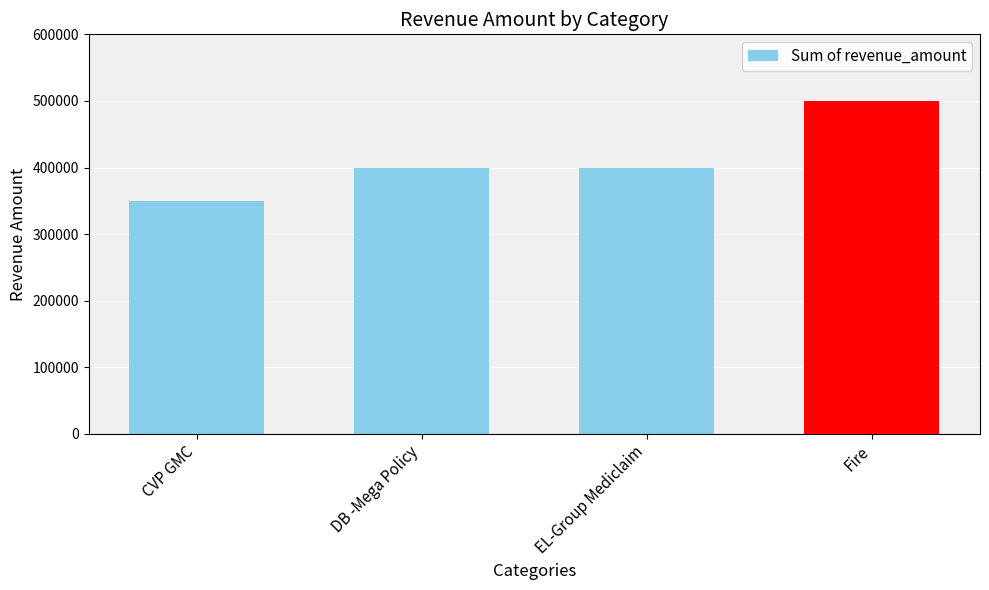

At which category does the chart reach its peak across all series?

Fire